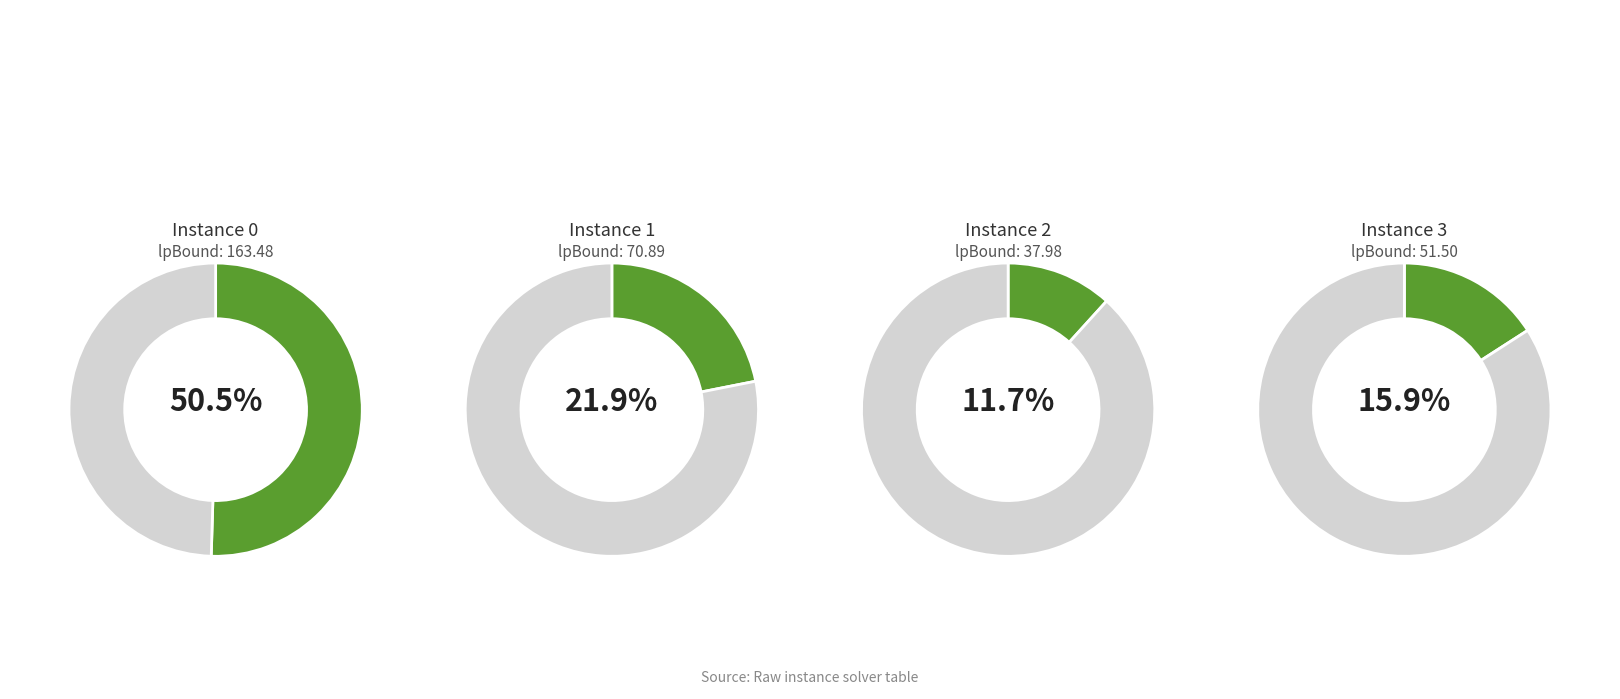

Which has a higher value, 2 or 3?

3